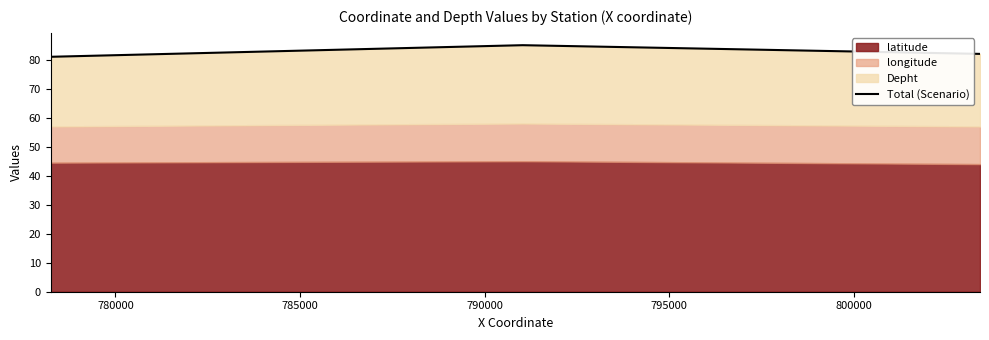

The value at 785000 is 136. True or false?

False